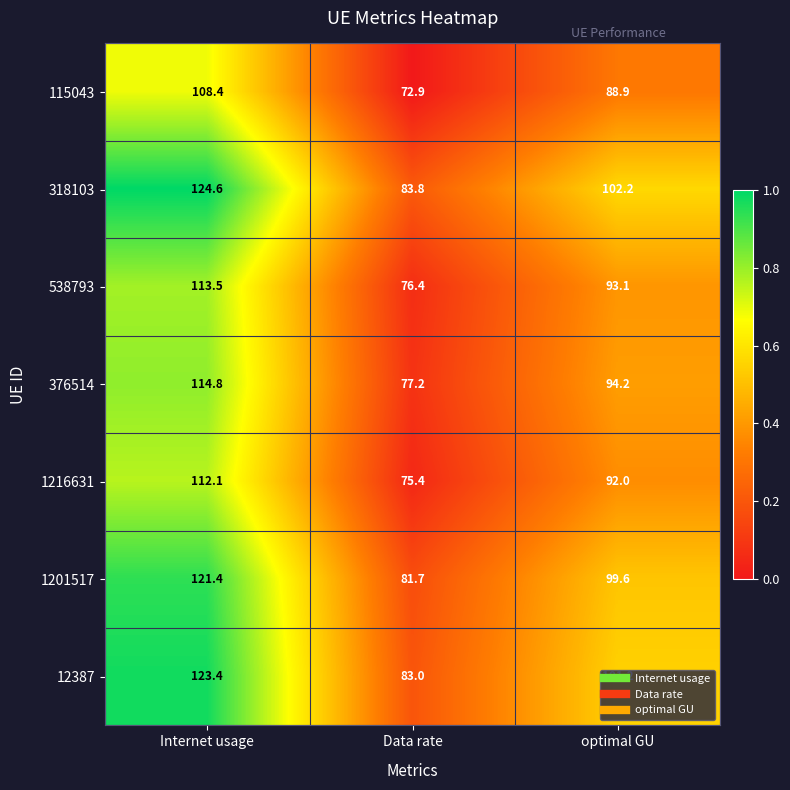

The value of 538793 at optimal GU is 93.1. True or false?

True